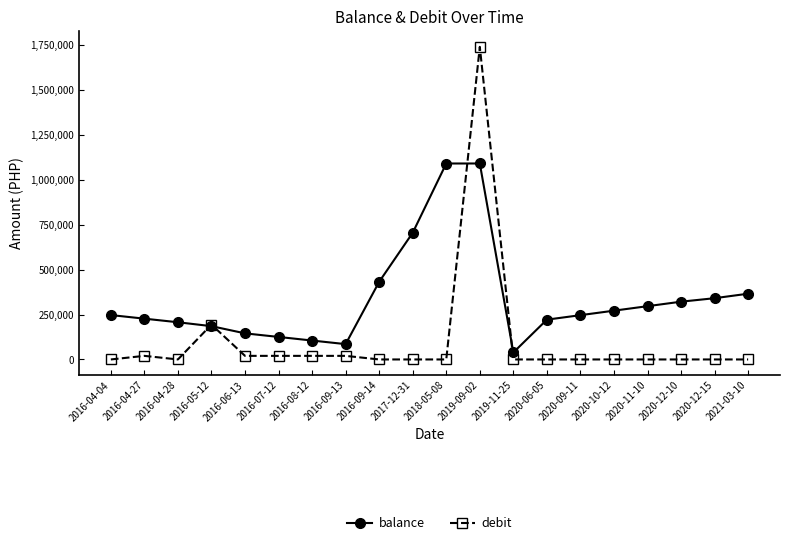

True or false: debit and balance cross at least once.

True